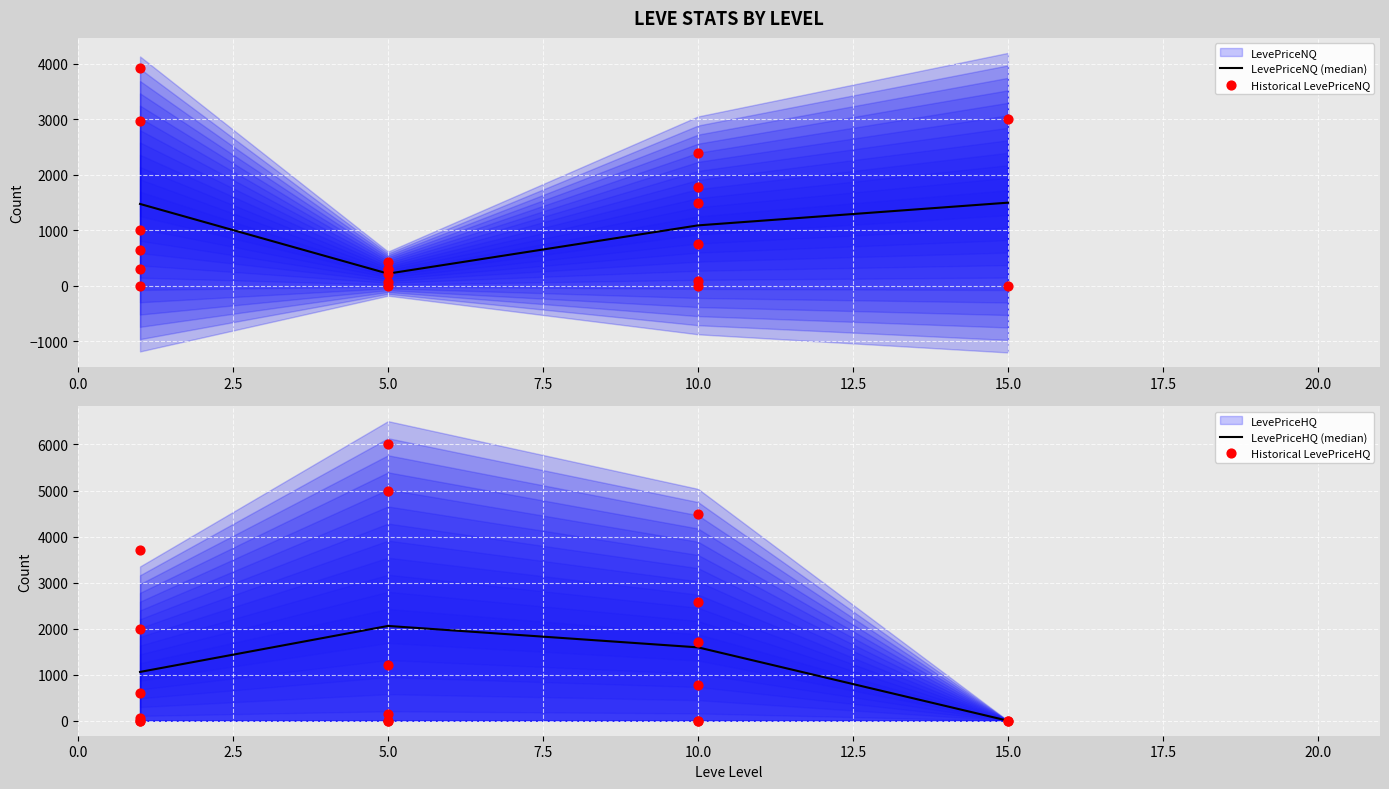

Which series has the largest total across all categories?

LevePriceHQ